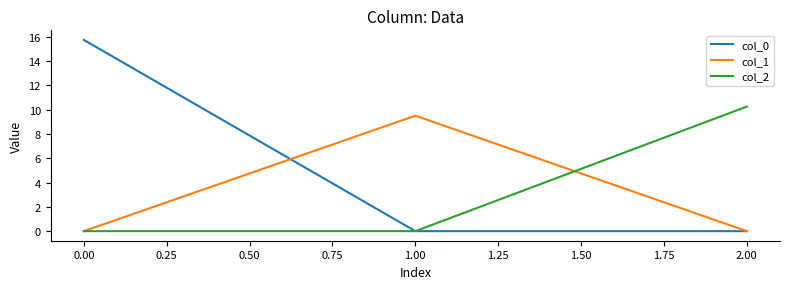

What is the spread (max minus min) of values at 2.00?

10.2